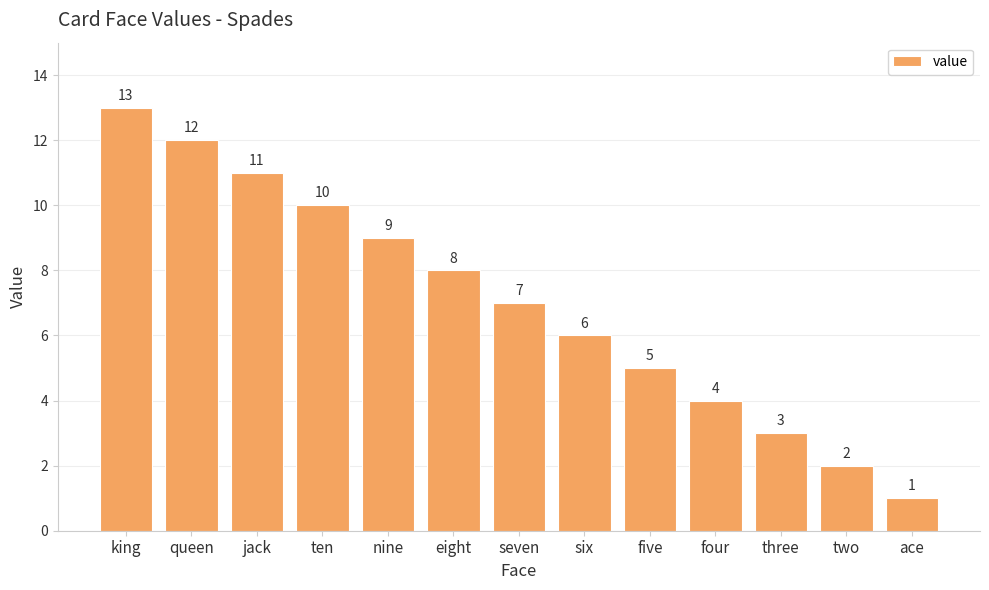

List the labels in order of value, largest first.

king, queen, jack, ten, nine, eight, seven, six, five, four, three, two, ace